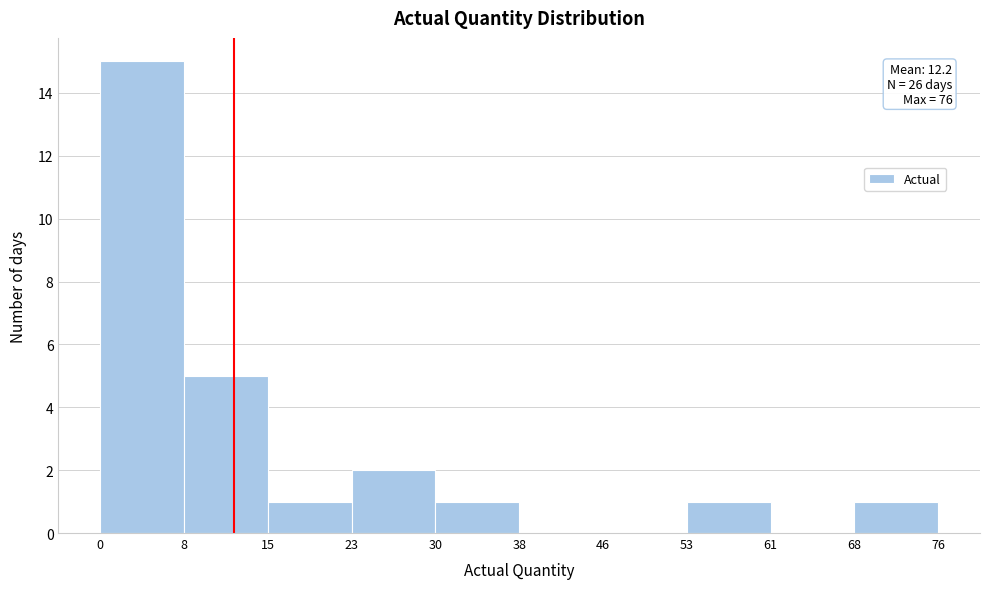

Which range on the x-axis has the tallest bar?

0 to 8